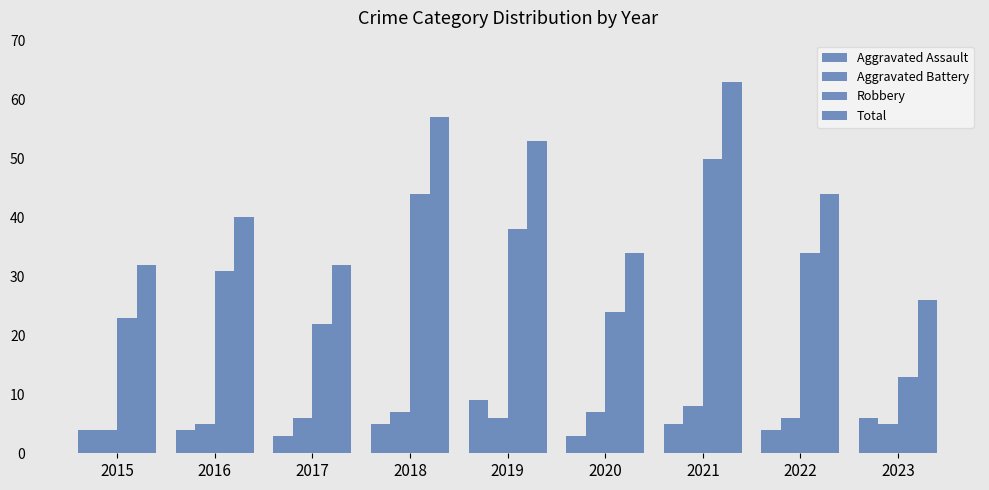

How many categories are shown in the chart?

9